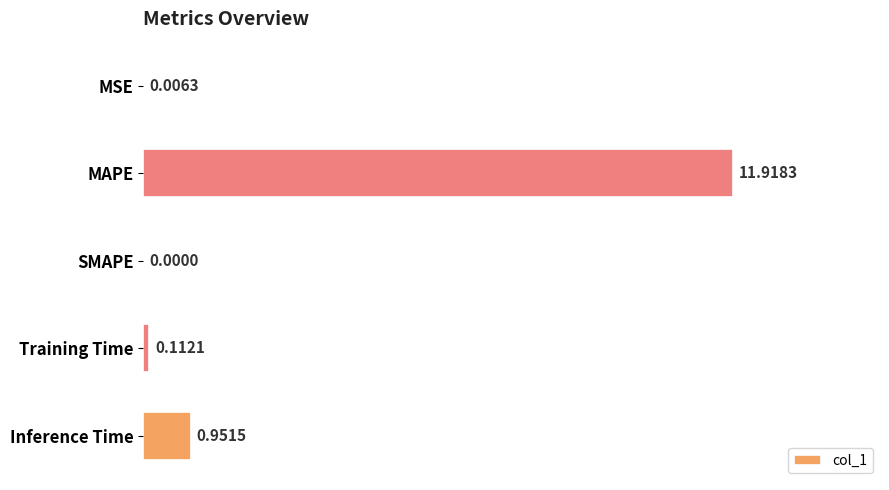

At which label is the value closest to 5?

Inference Time